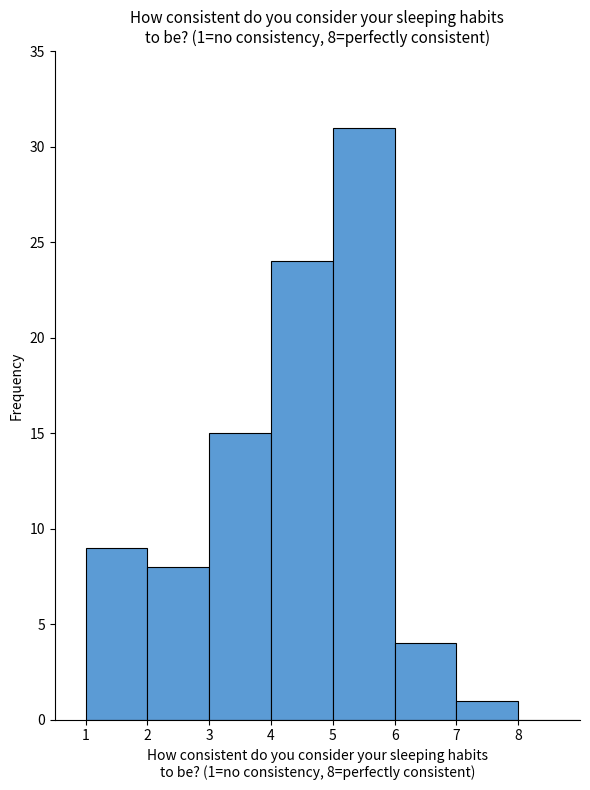

Over which range of the x-axis is the bar tallest?

5 to 6